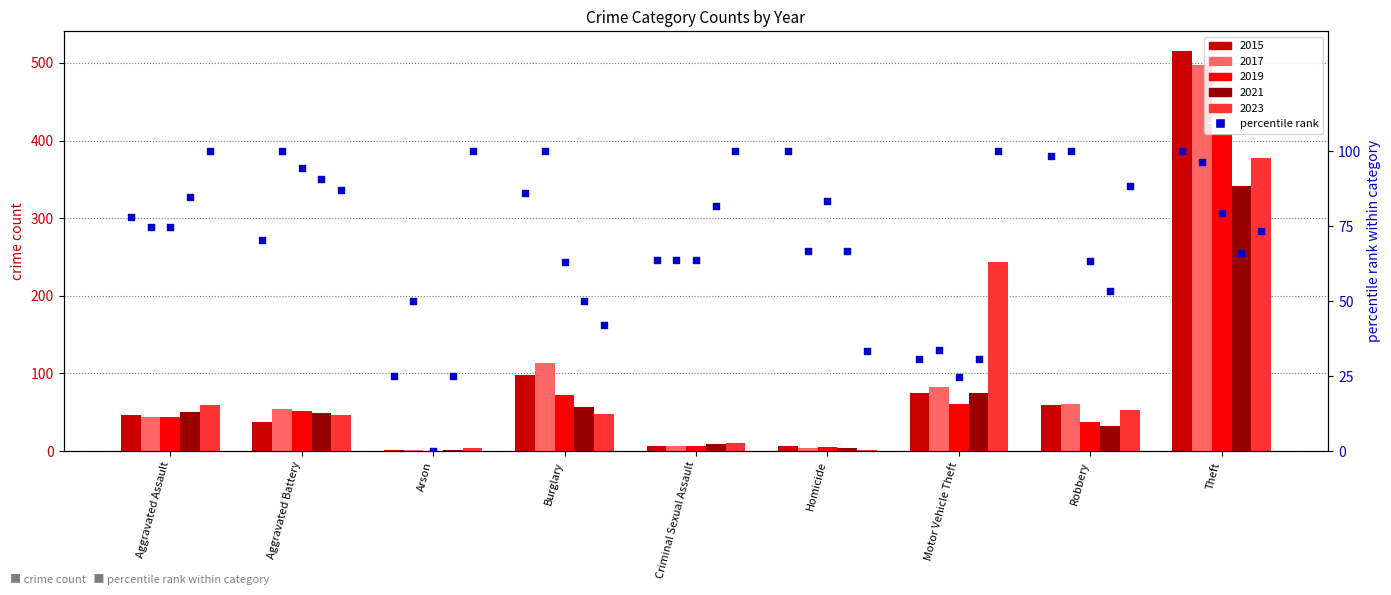

At how many categories does at least one series exceed 65?

9